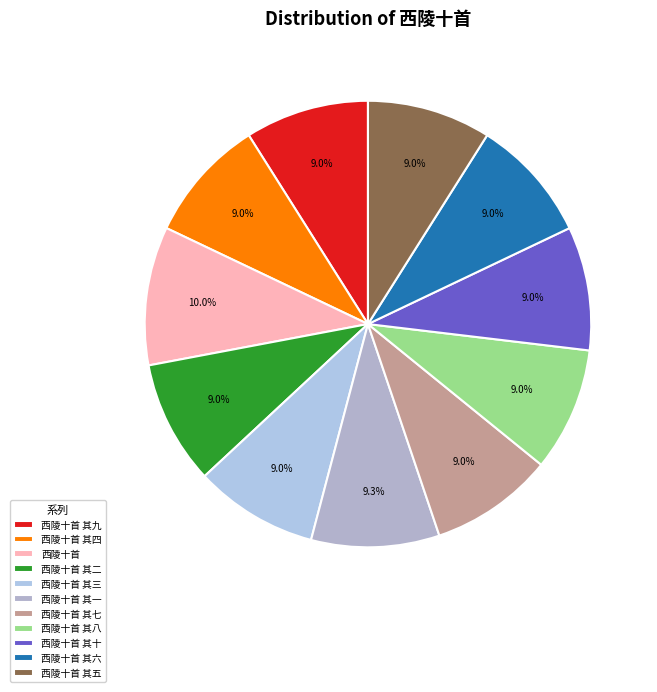

The 西陵十首 其十 slice represents 9% of the pie. True or false?

True